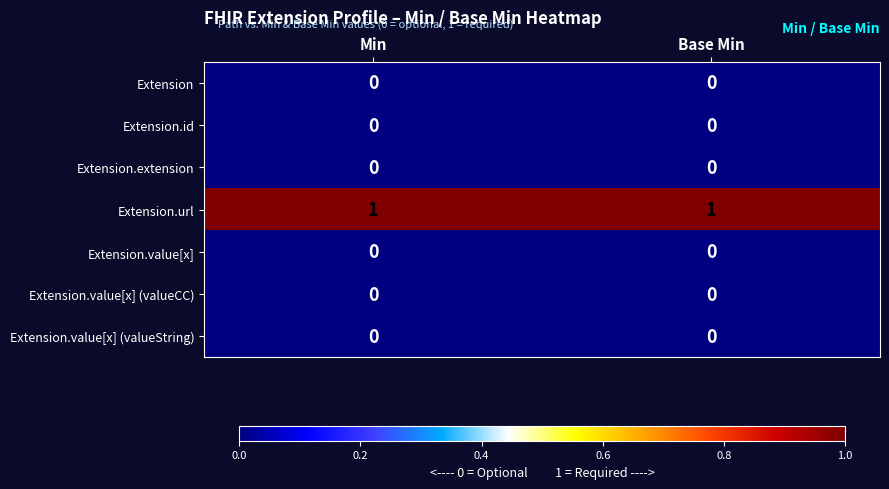

Is it true that Extension.value[x] equals 0 at Min?

True